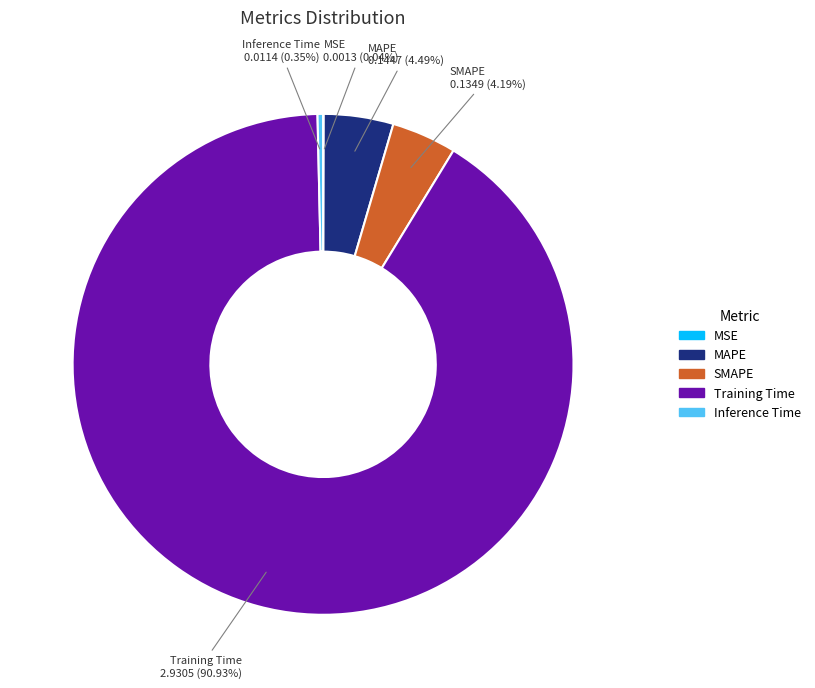

Which slice is the largest?

Training Time